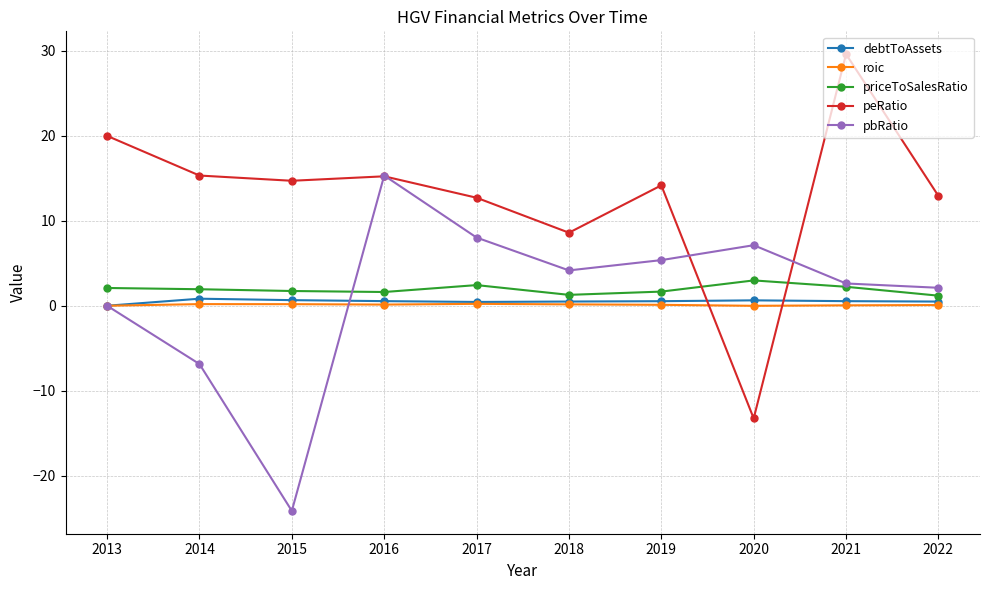

What is the average value of the debtToAssets series?

0.5